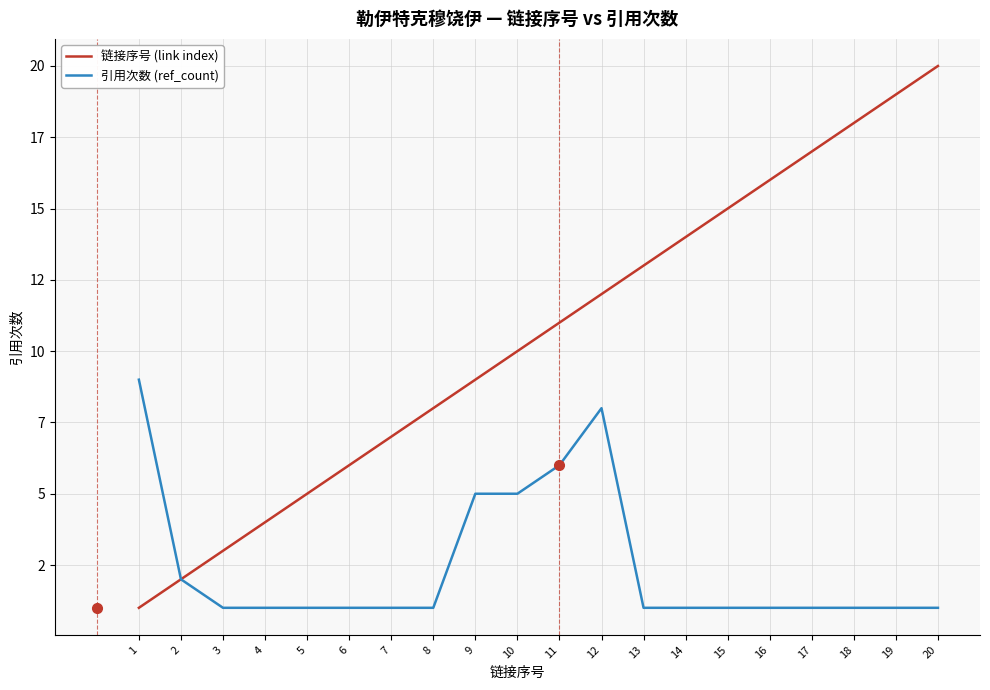

Which has a higher value, 5 or 14?

14